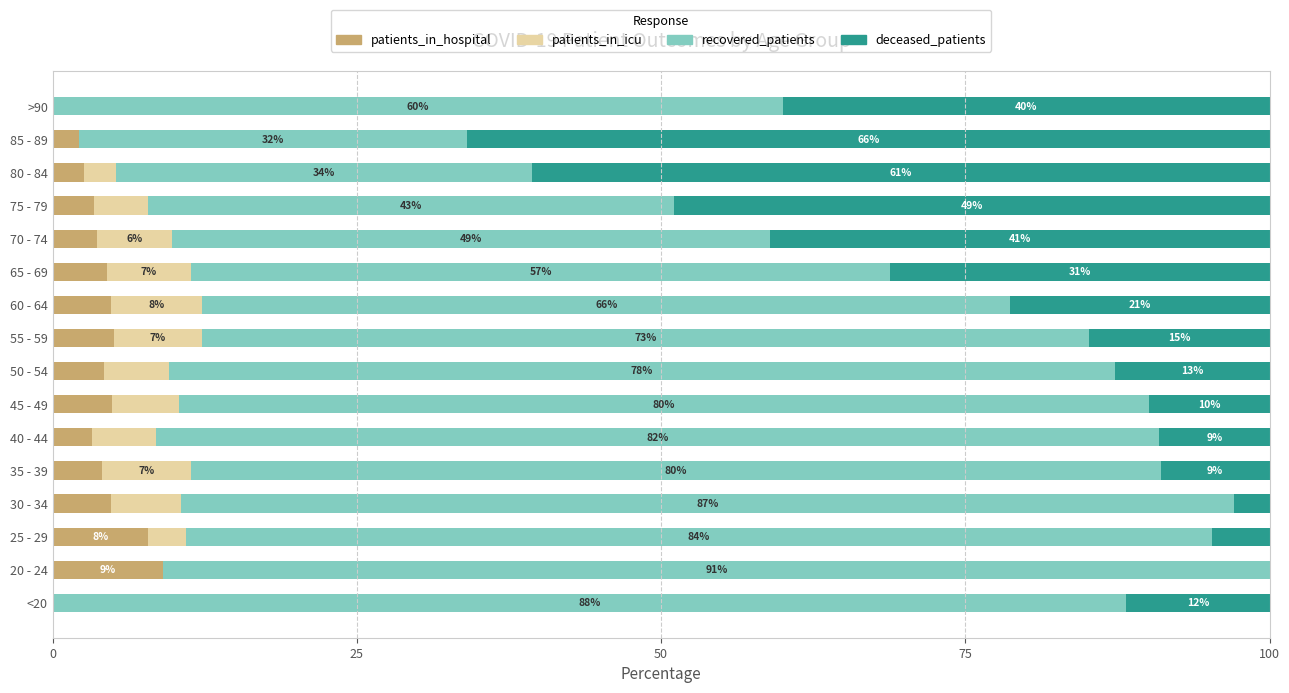

What is the sum of all patients_in_hospital values?

64.0